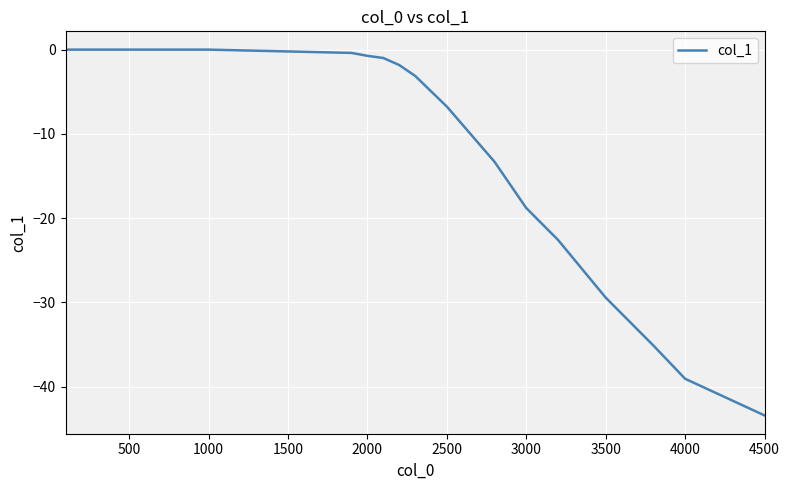

True or false: there are more than 2 points higher than both neighbors.

False